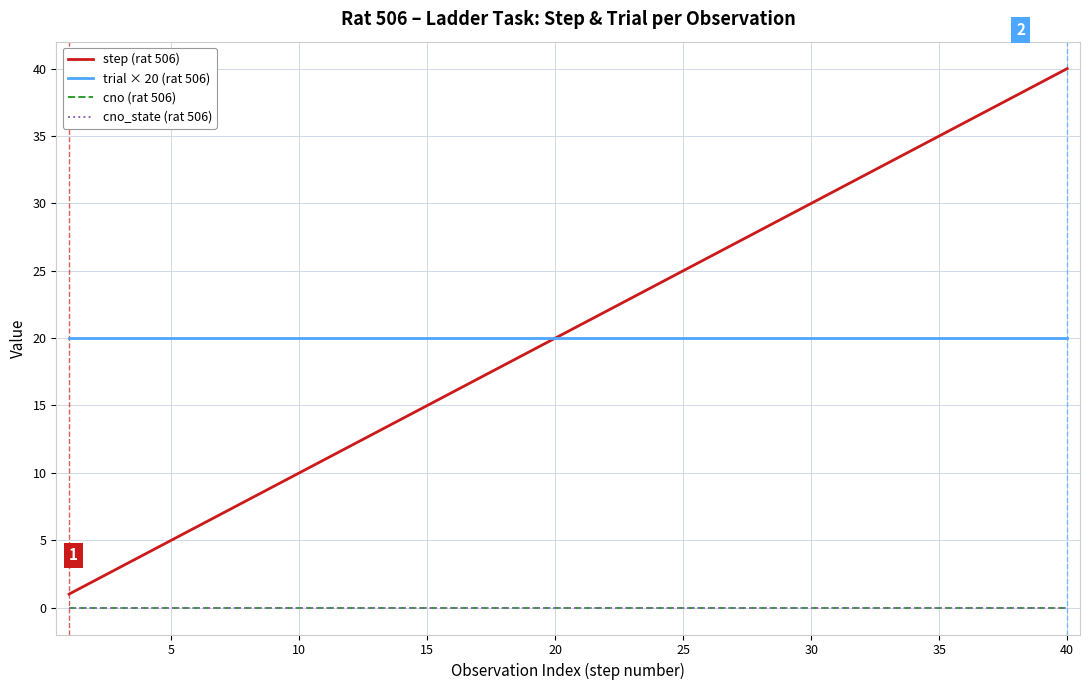

Does the chart have visible grid lines?

Yes